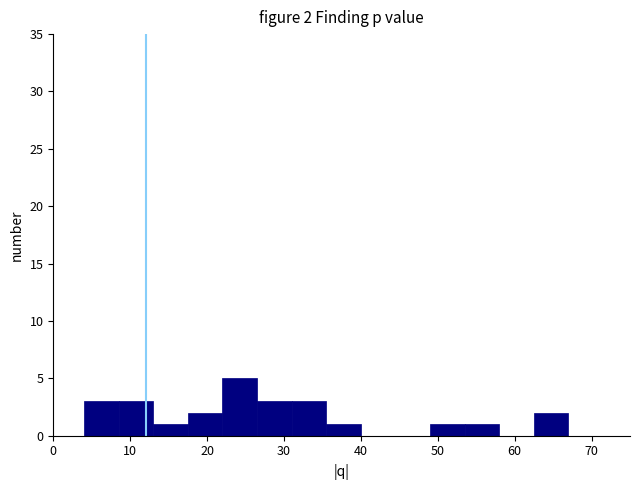

Over which range of the x-axis is the bar tallest?

22.0 to 26.5